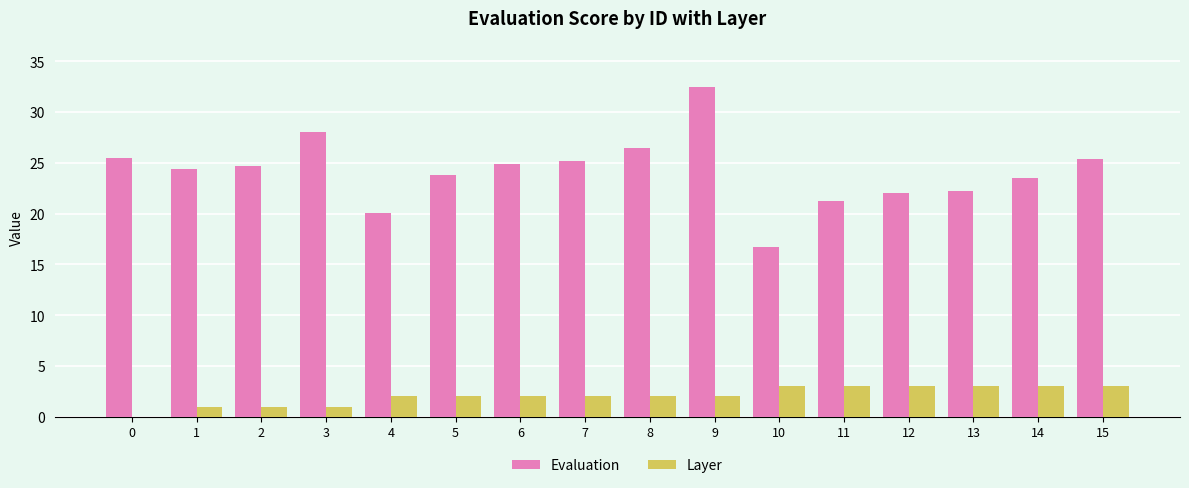

The Evaluation series shows 23.8 at 5. True or false?

True